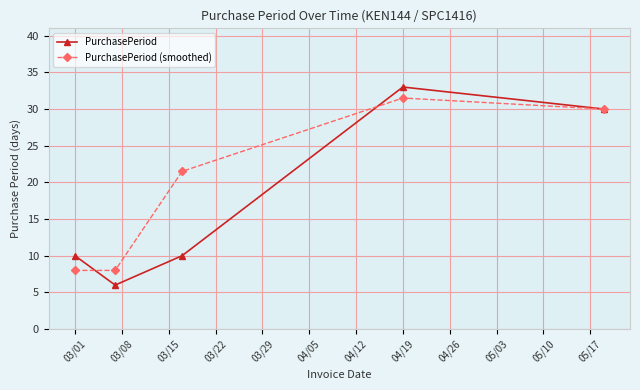

Reading left to right, extract all data points from this chart.

PurchasePeriod: 10.0	6.0	10.0	33.0	30.0
PurchasePeriod (smoothed): 8.0	8.0	21.5	31.5	30.0